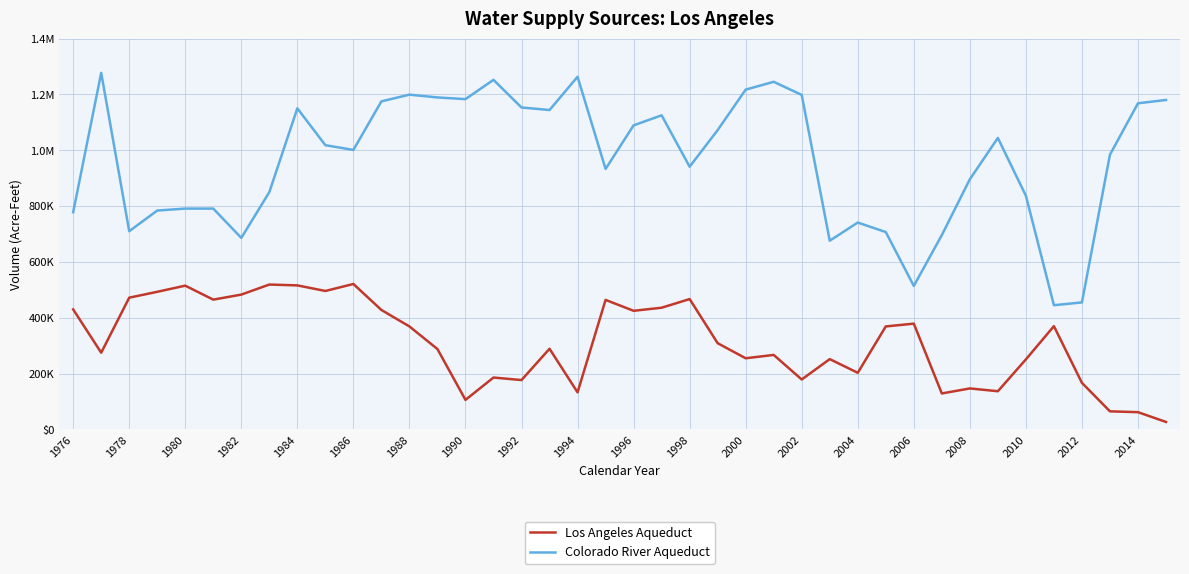

What are all the series names shown in the legend?

Los Angeles Aqueduct, Colorado River Aqueduct